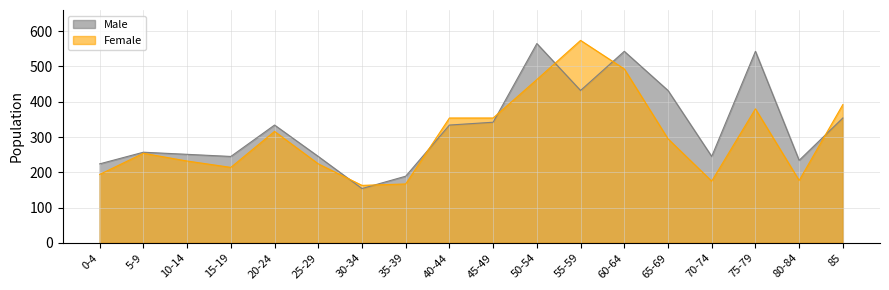

Reading left to right, what are all the values shown in this chart?

Male: 0-4=224	5-9=257	10-14=251	15-19=245	20-24=334	25-29=245	30-34=154	35-39=189	40-44=334	45-49=342	50-54=565	55-59=432	60-64=543	65-69=432	70-74=245	75-79=543	80-84=234	85=354
Female: 0-4=194	5-9=254	10-14=232	15-19=214	20-24=316	25-29=224	30-34=163	35-39=167	40-44=354	45-49=354	50-54=463	55-59=574	60-64=493	65-69=295	70-74=175	75-79=380	80-84=177	85=392